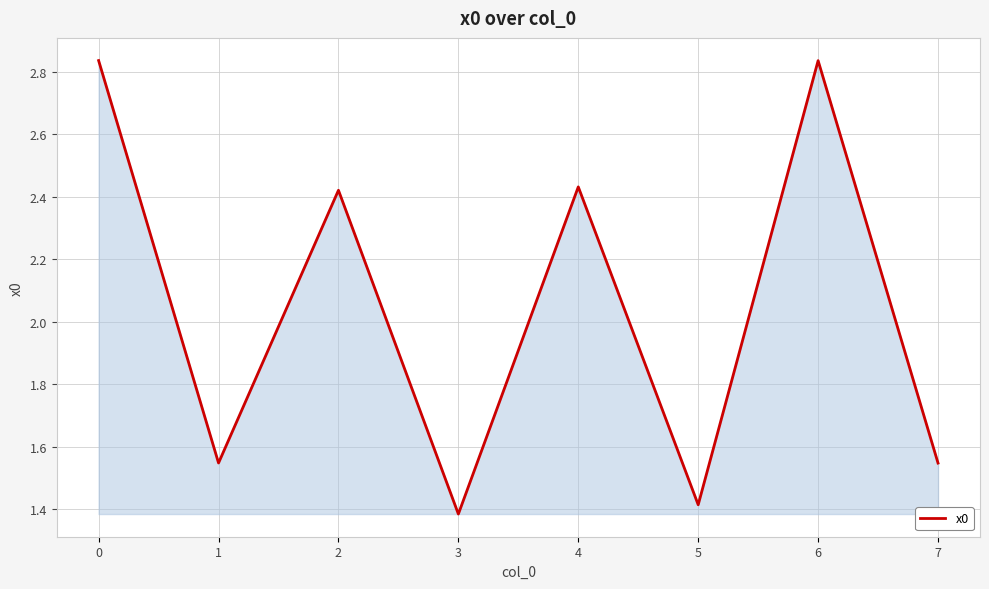

What is the difference between the second highest and second lowest values?

1.4